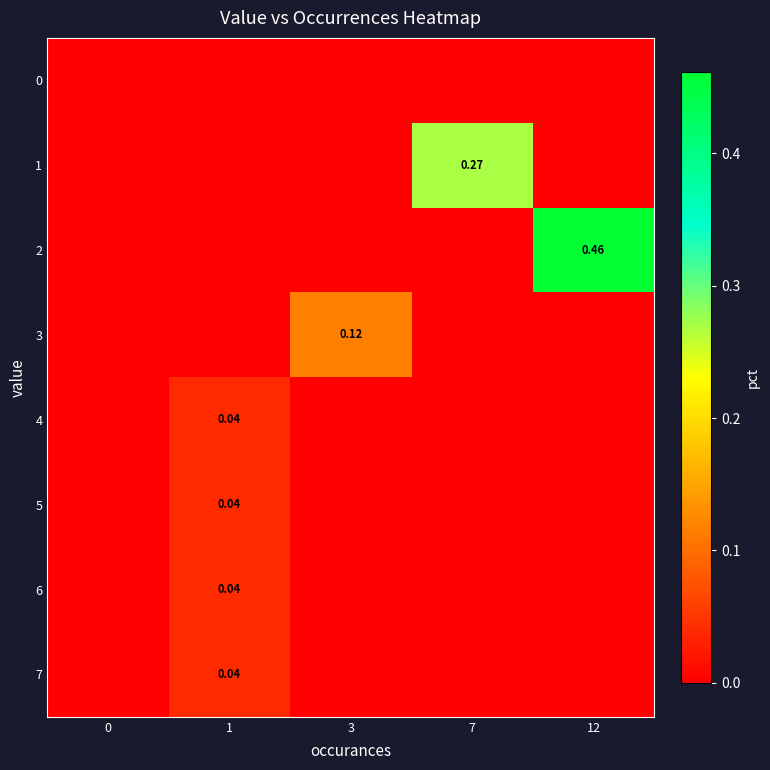

What is the total value across all series at 7?

0.3